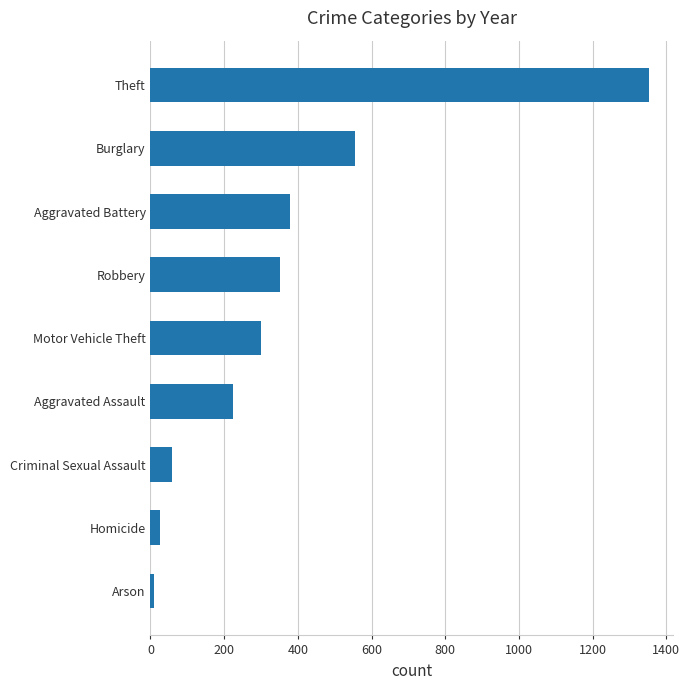

Is it true that the value at Aggravated Assault is 224.3?

True